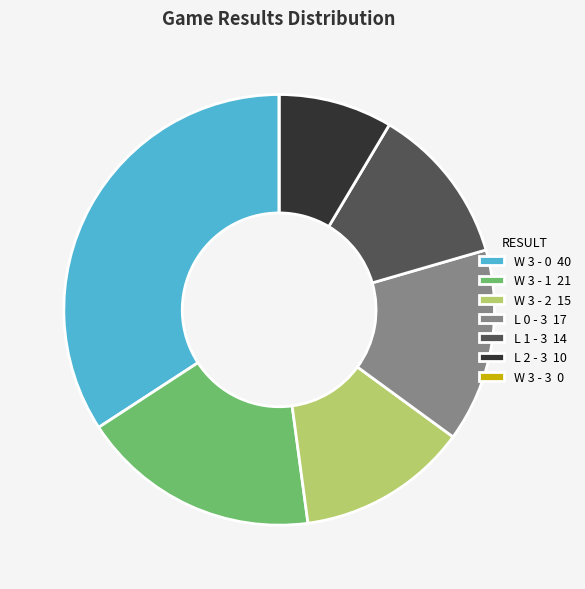

What is the ratio of the value at W 3 - 1 21 to the value at W 3 - 2 15?

1.4